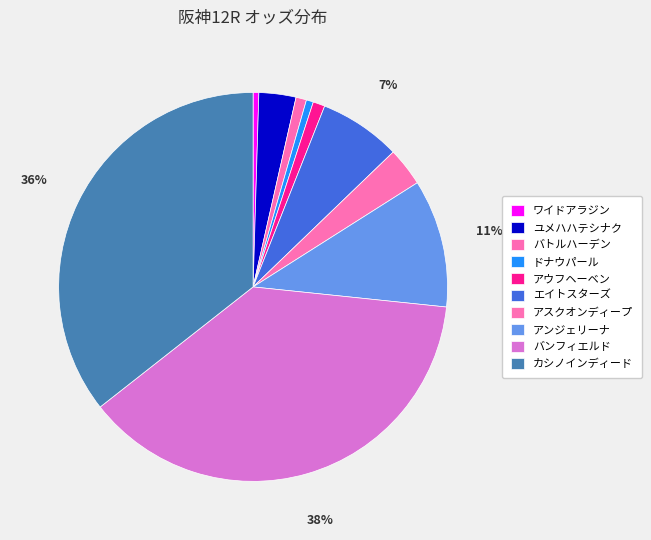

True or false: カシノインディード accounts for 47% of the total.

False